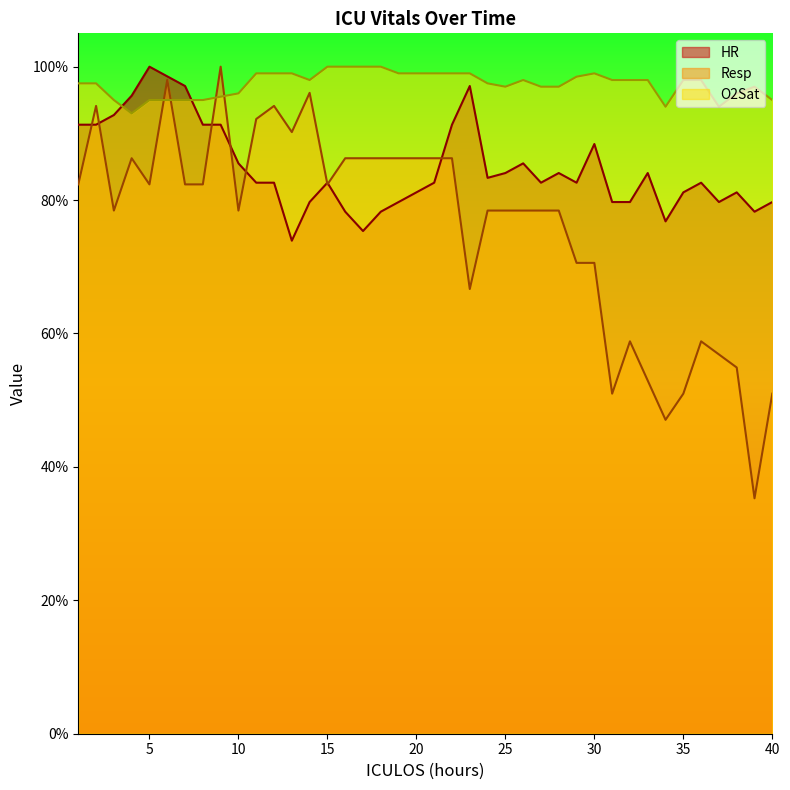

What is the maximum value shown in the chart?

100.0